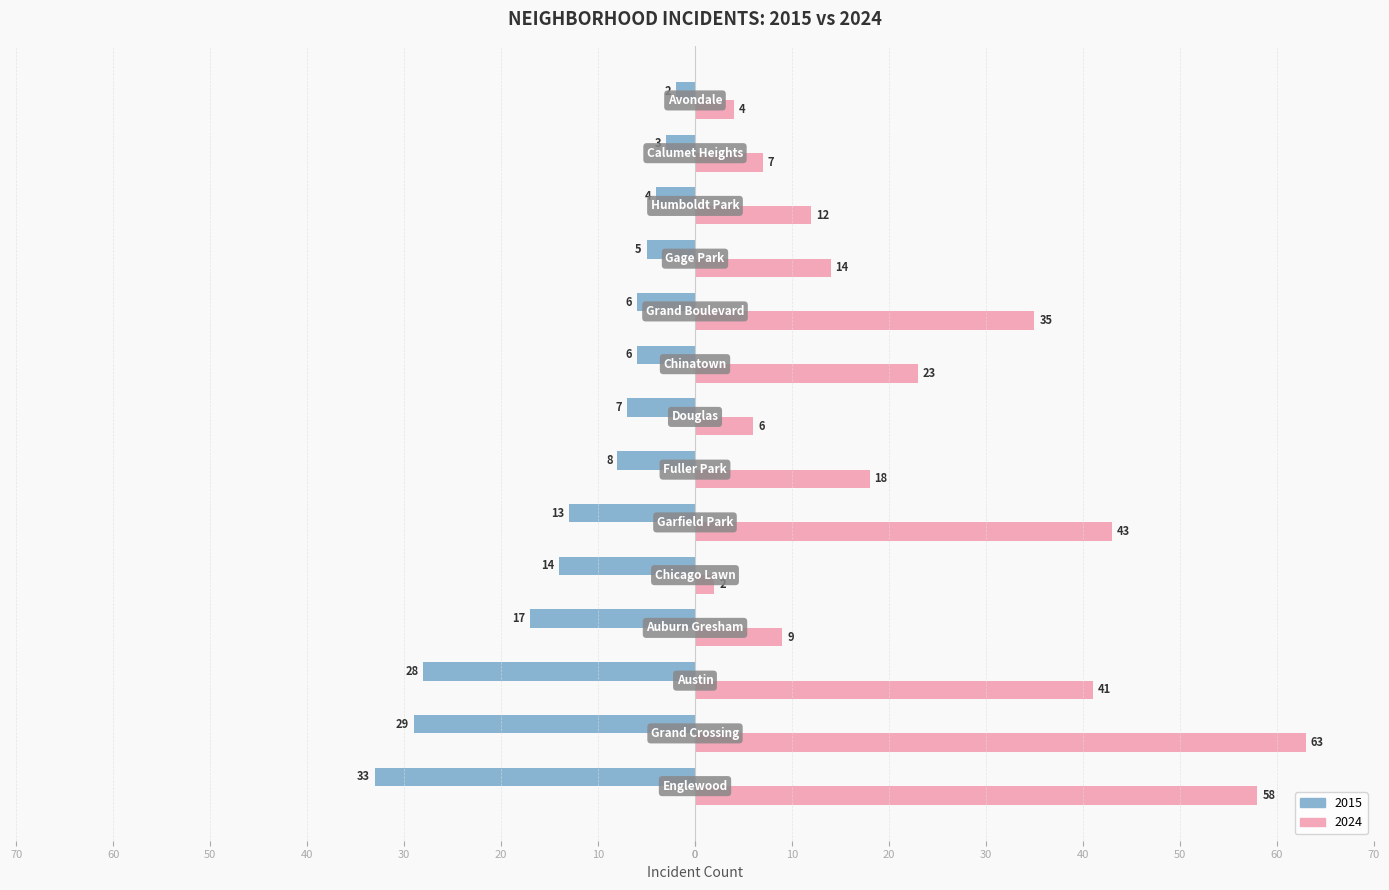

What are all the series names shown in the legend?

2015, 2024